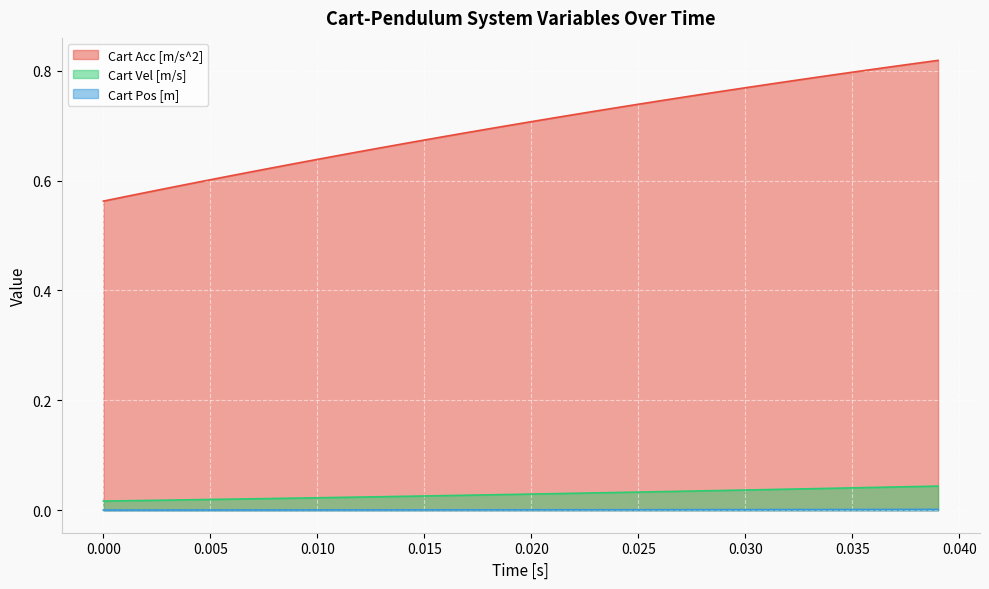

True or false: Cart Acc [m/s^2] and Cart Pos [m] cross at least once.

False